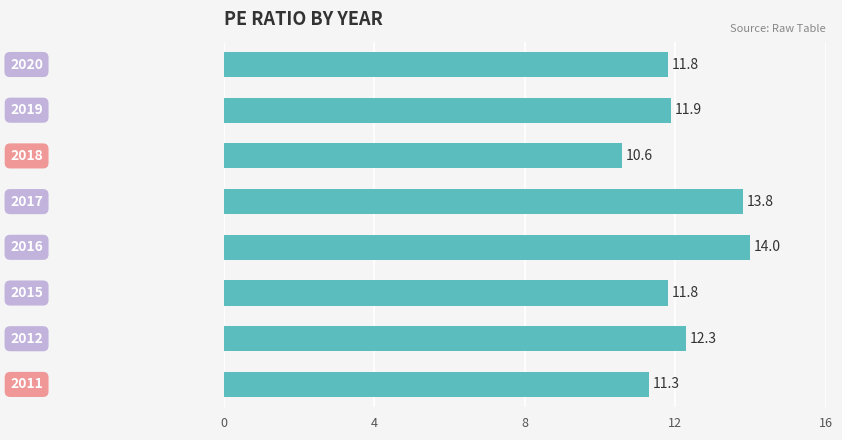

Reading bottom to top, what are all the values shown in this chart?

11.3	12.3	11.8	14.0	13.8	10.6	11.9	11.8